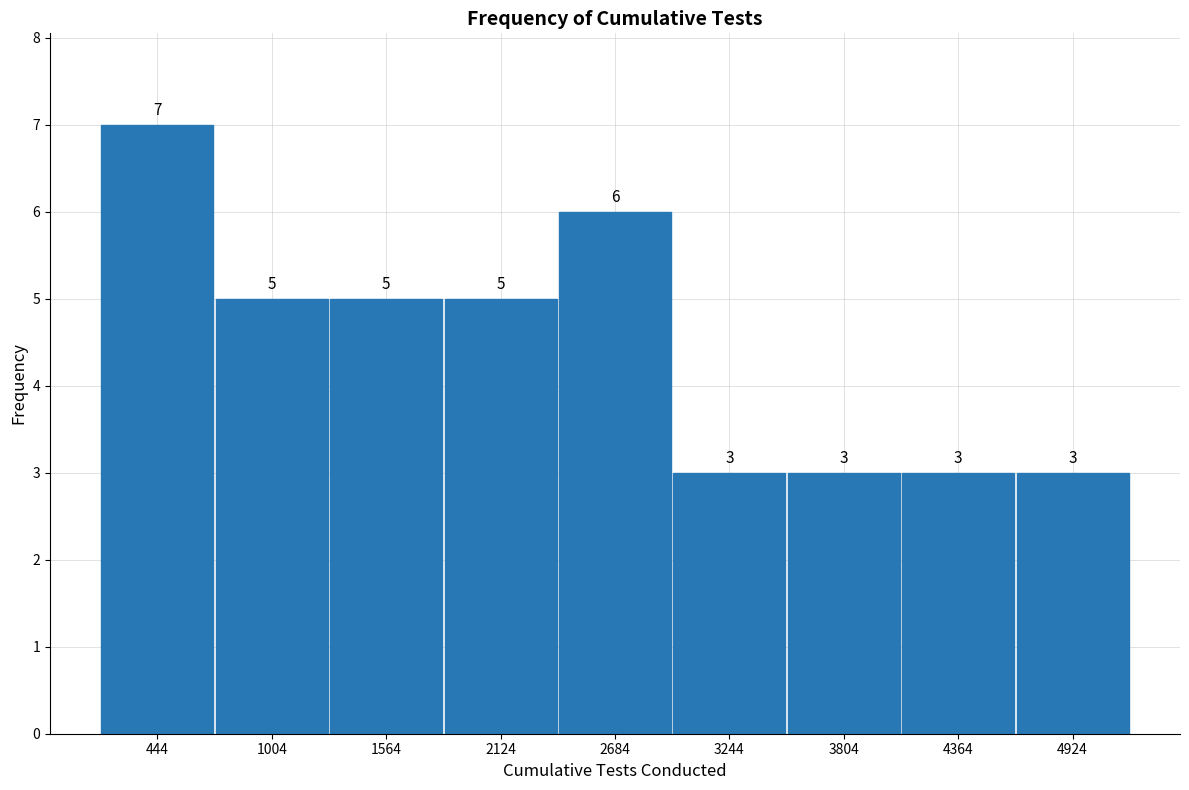

Reading left to right, what are all the values shown in this chart?

7	5	5	5	6	3	3	3	3